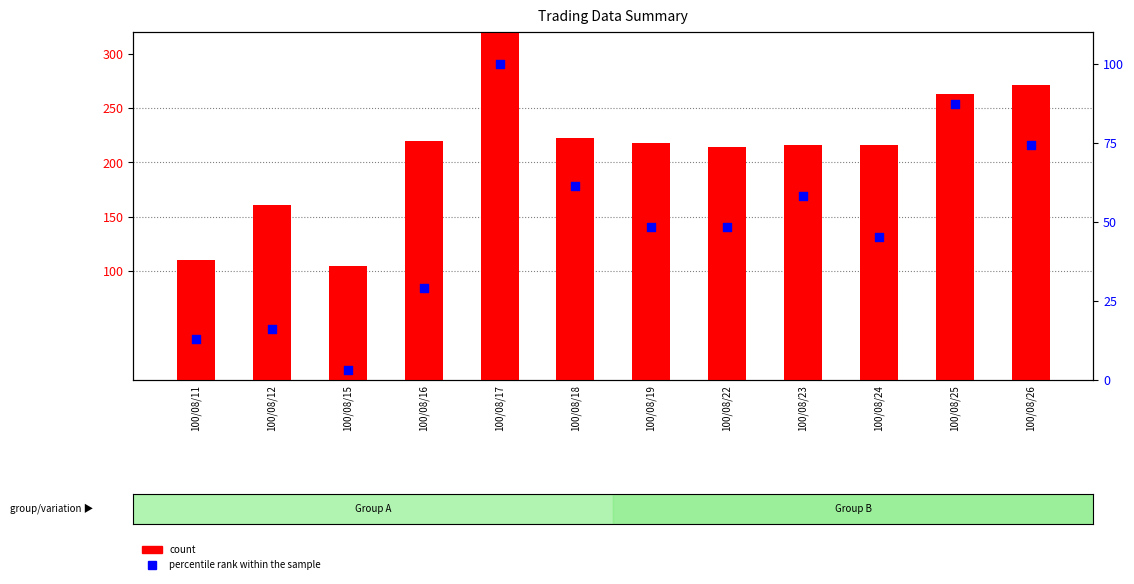

At how many categories does at least one series exceed 354?

1